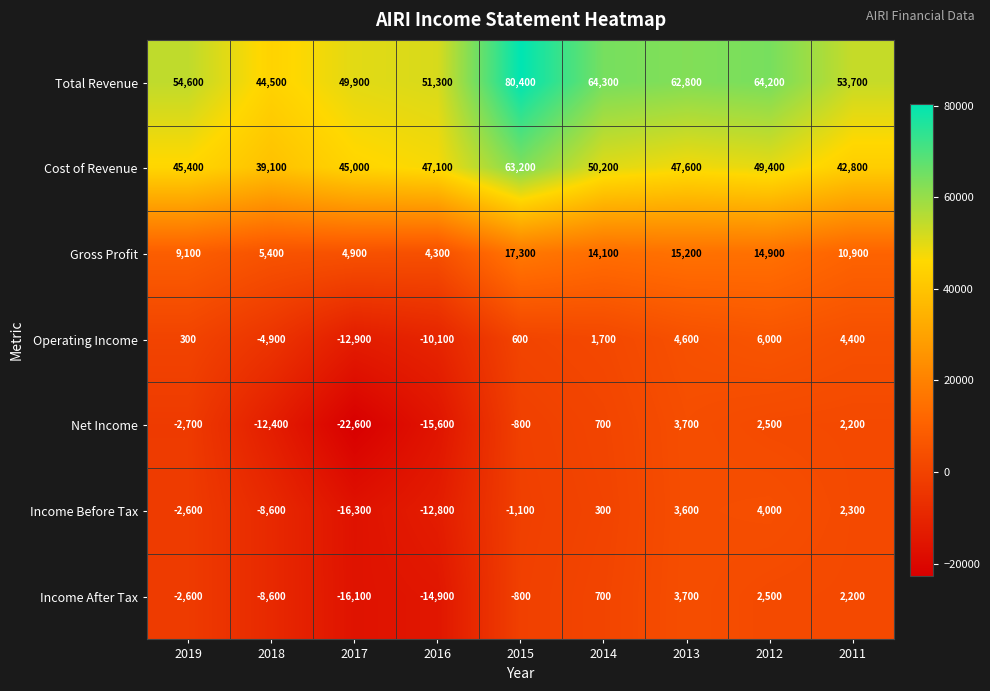

The value of Cost of Revenue at 2016 is 14812. True or false?

False